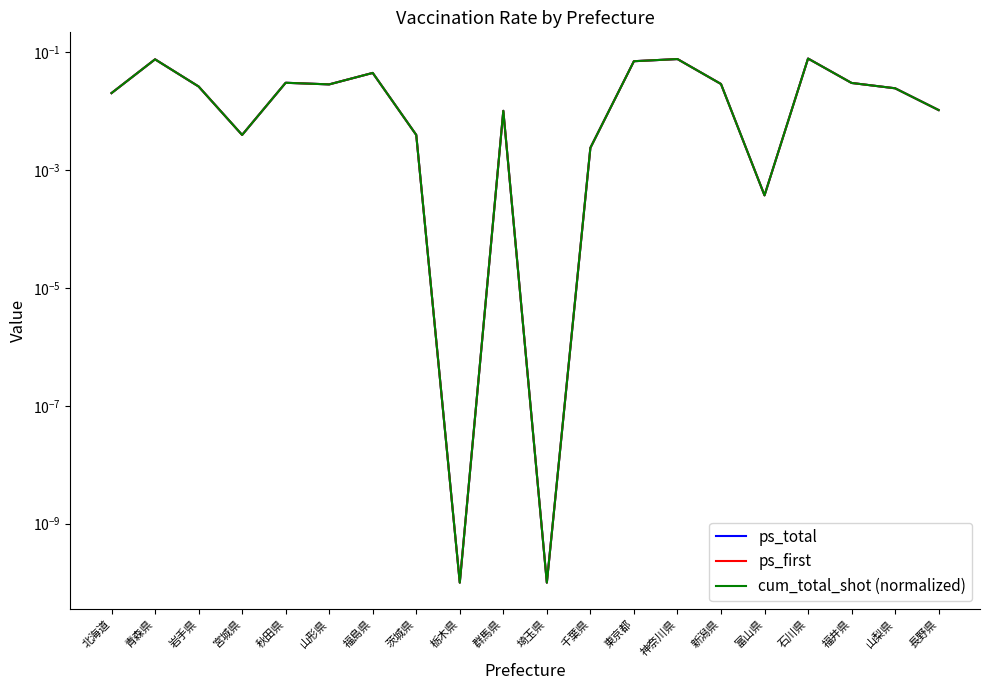

The value of cum_total_shot (normalized) at 石川県 is 0.1. True or false?

False